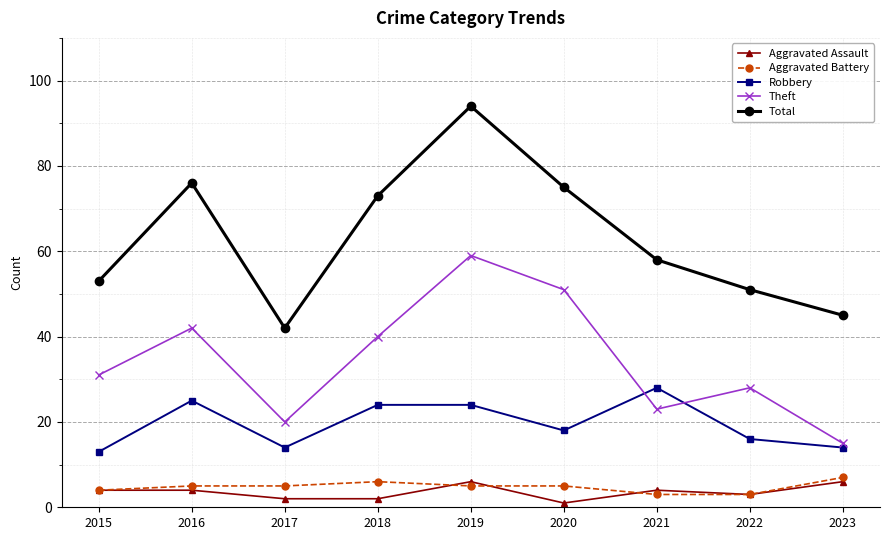

What is the difference between the highest and lowest values at 2023?

39